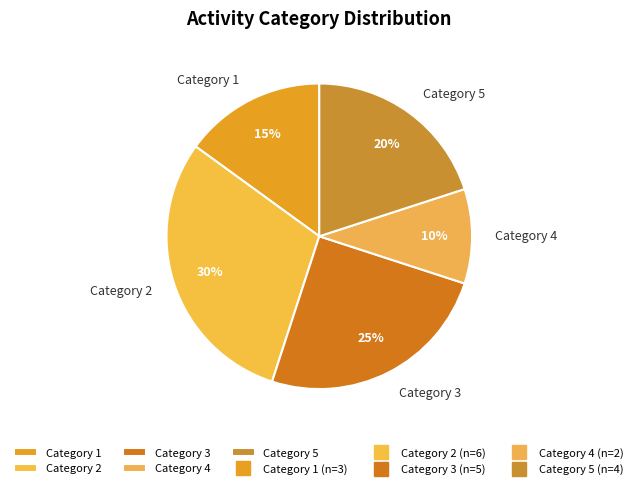

Which category has the smallest portion of the pie?

Category 4